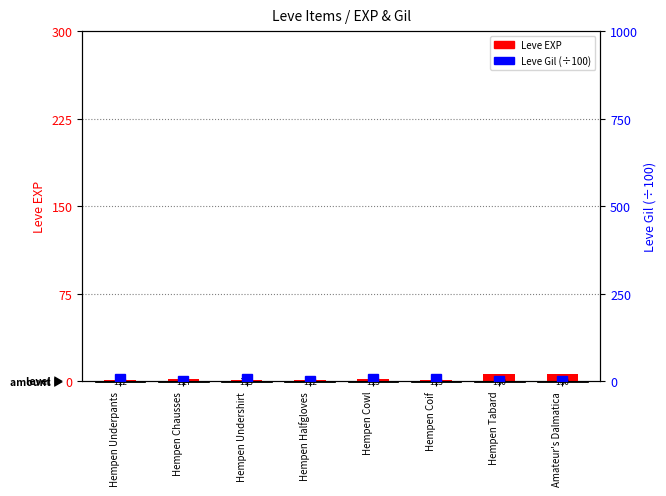

Which label corresponds to the smallest value in the chart?

Hempen Tabard